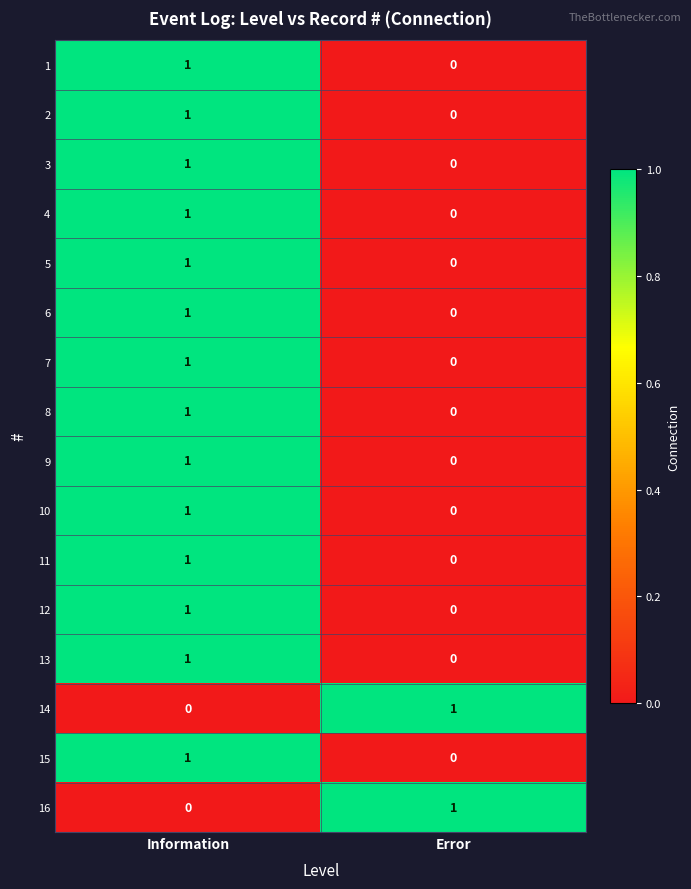

The value of 5 at Error is 0. True or false?

True